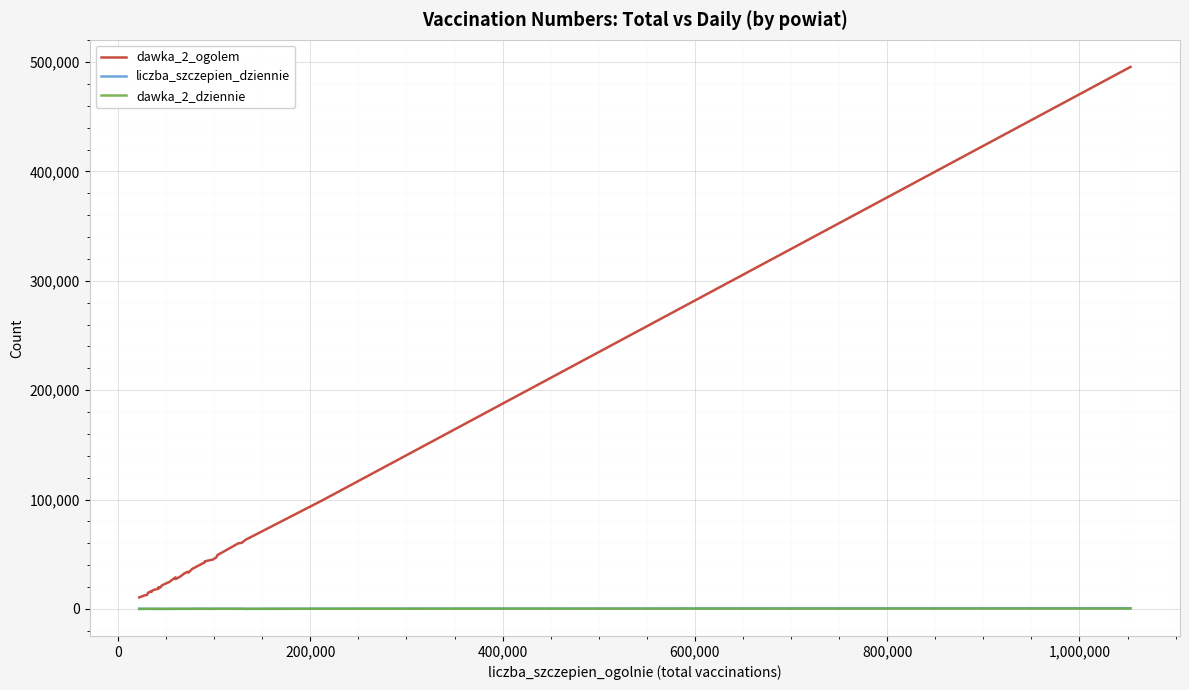

How many lines are shown in the chart?

3